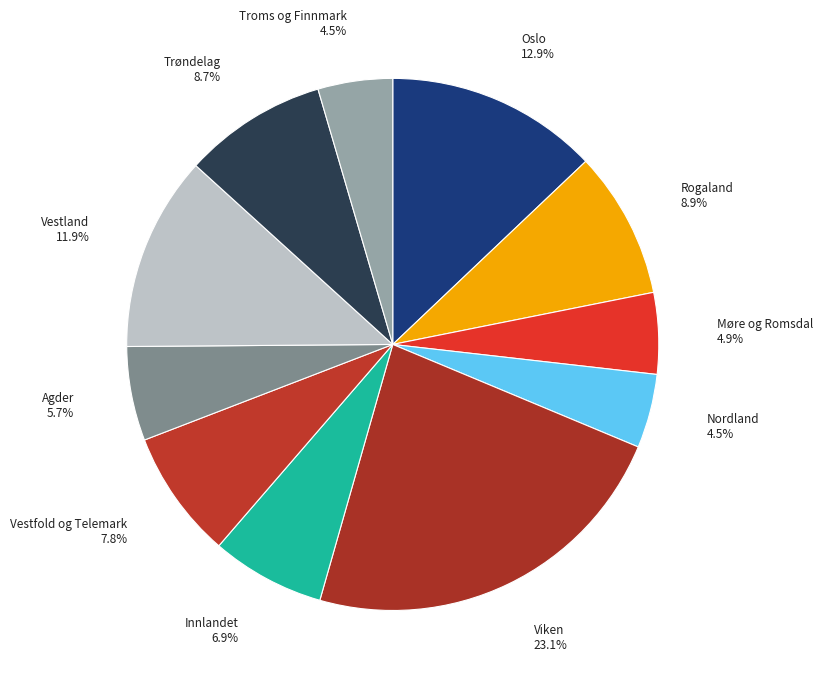

What is the smallest slice in the pie chart?

Nordland